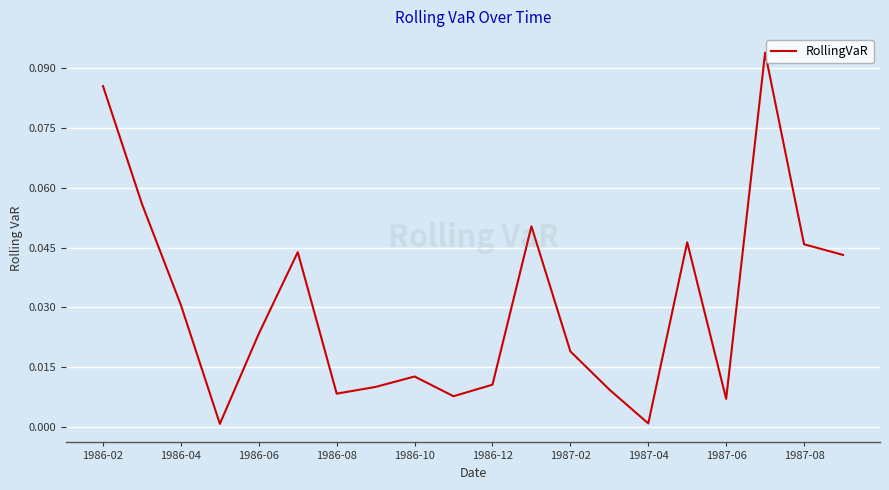

How many interior local valleys (lower than both neighbors) does the data have?

5